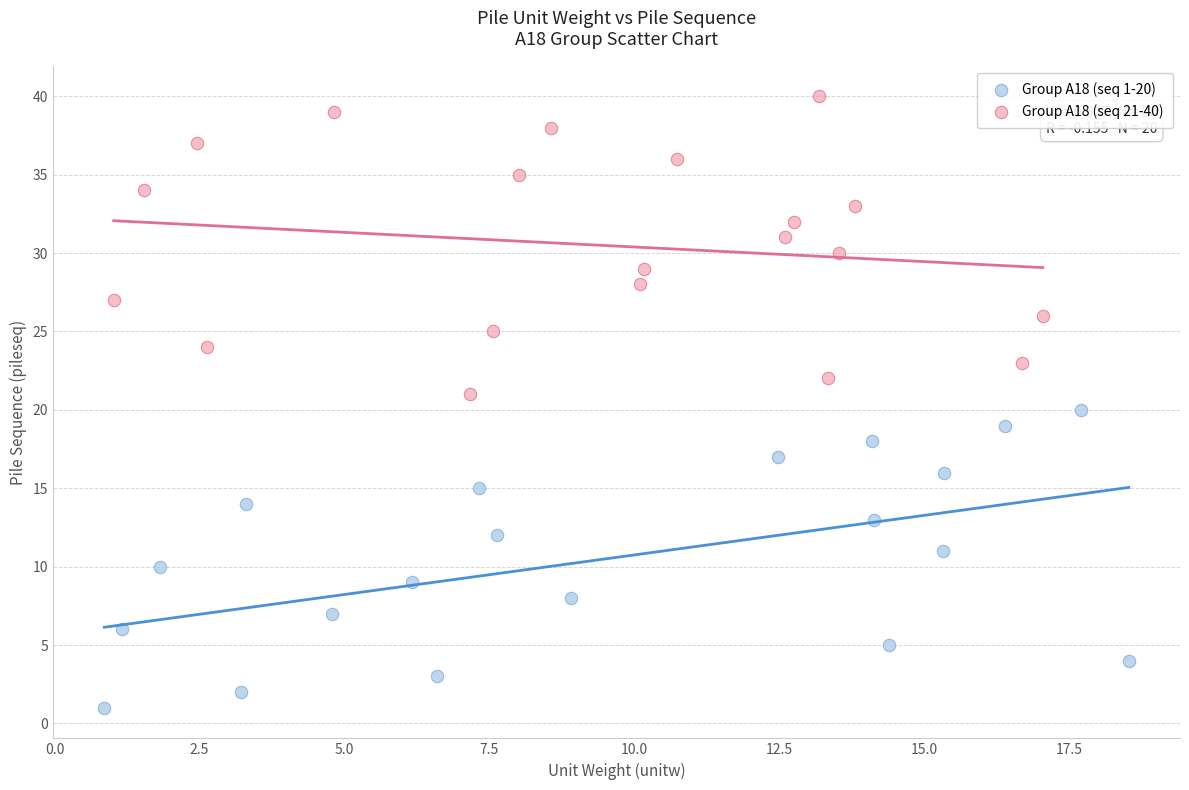

Which series contains the lowest Y value?

Group A18 (seq 1-20)